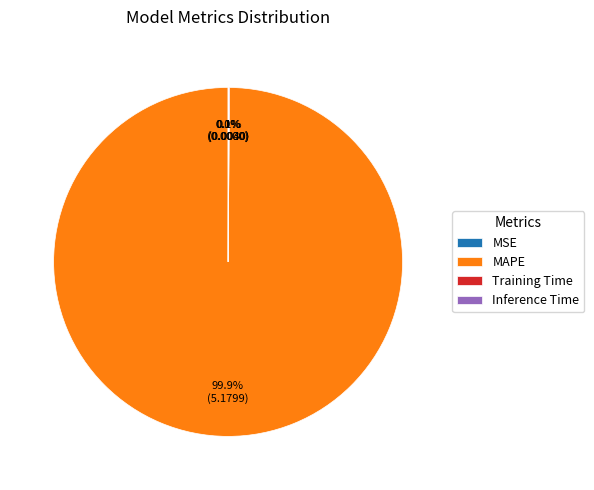

The MAPE slice represents 89% of the pie. True or false?

False